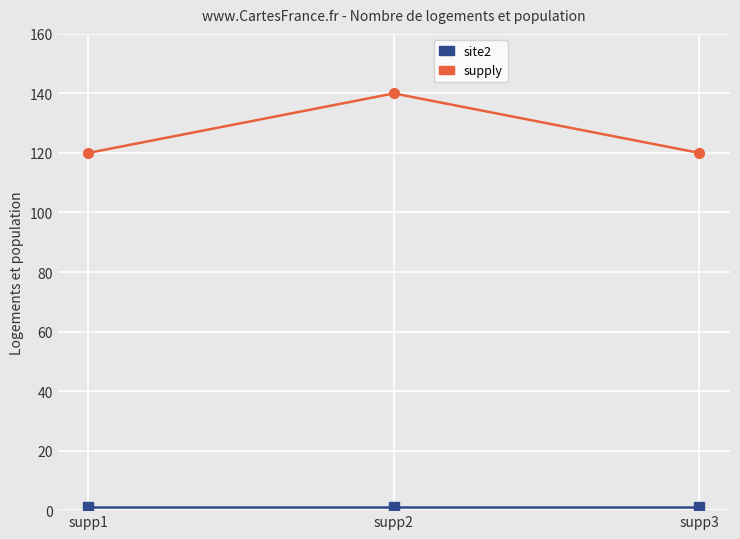

What is the value of the supply point at the 3rd from the left?

120